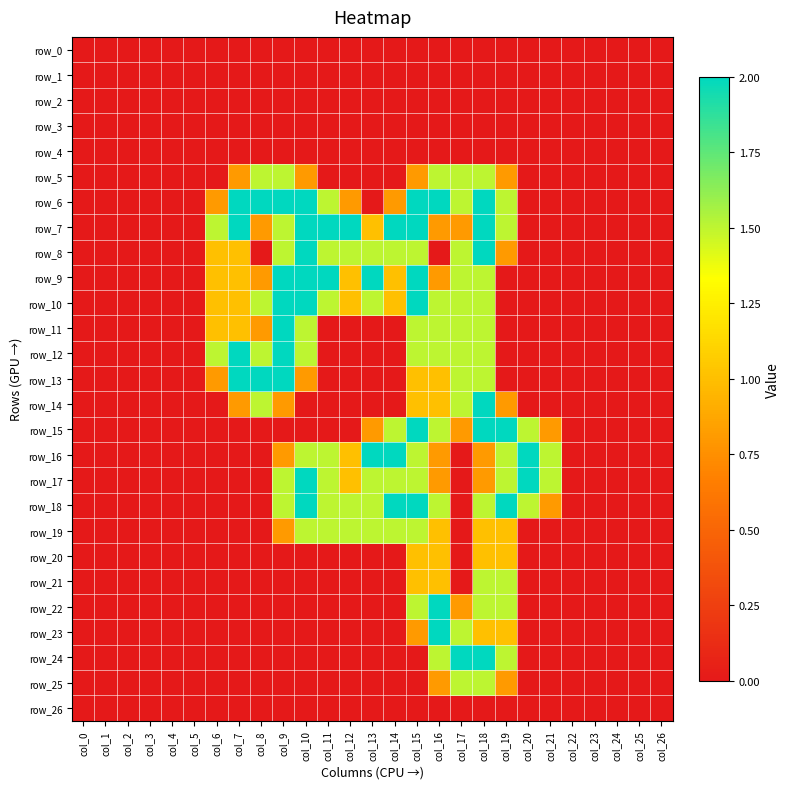

Which label corresponds to the largest value in the chart?

col_7